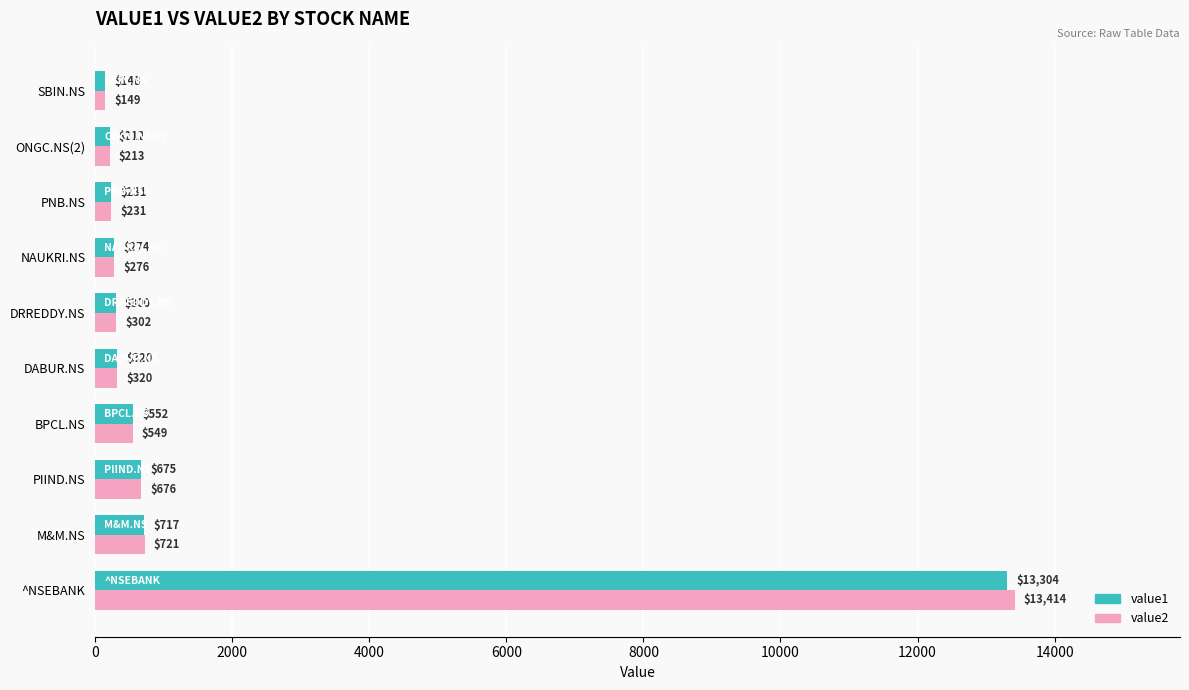

What is the average value of the value1 series?

1673.2